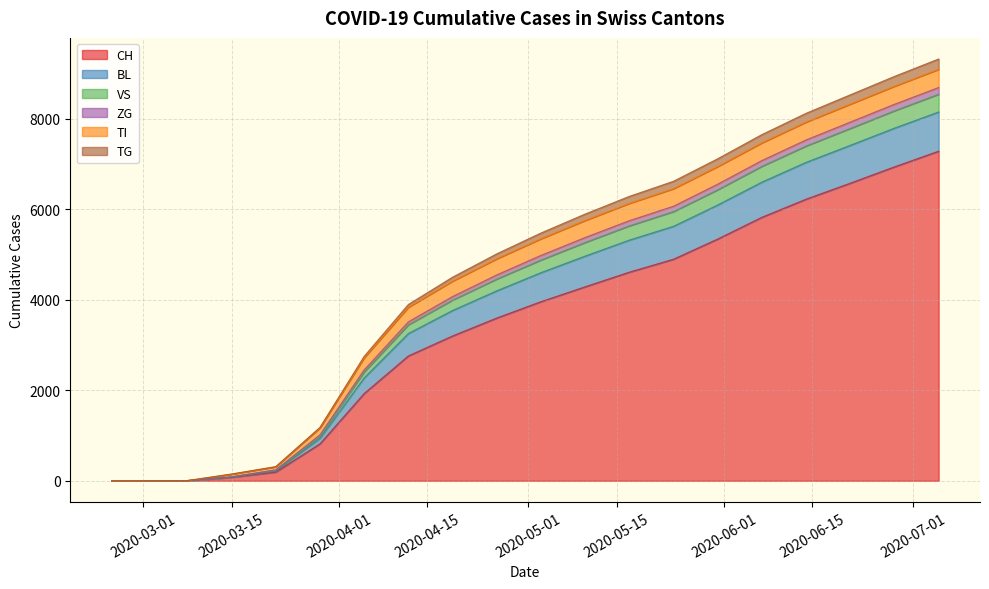

Is the value of VS at 2020-06-21 greater than the value of TG at 2020-06-28?

Yes